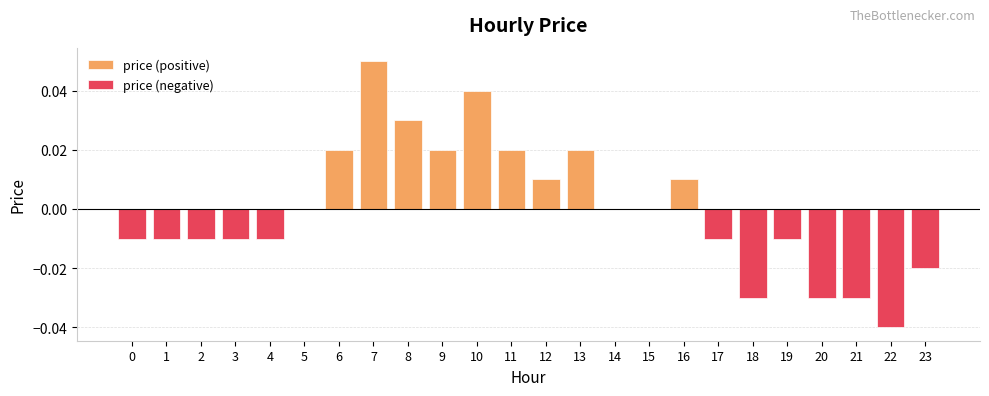

Which series has the largest total across all categories?

price (positive)